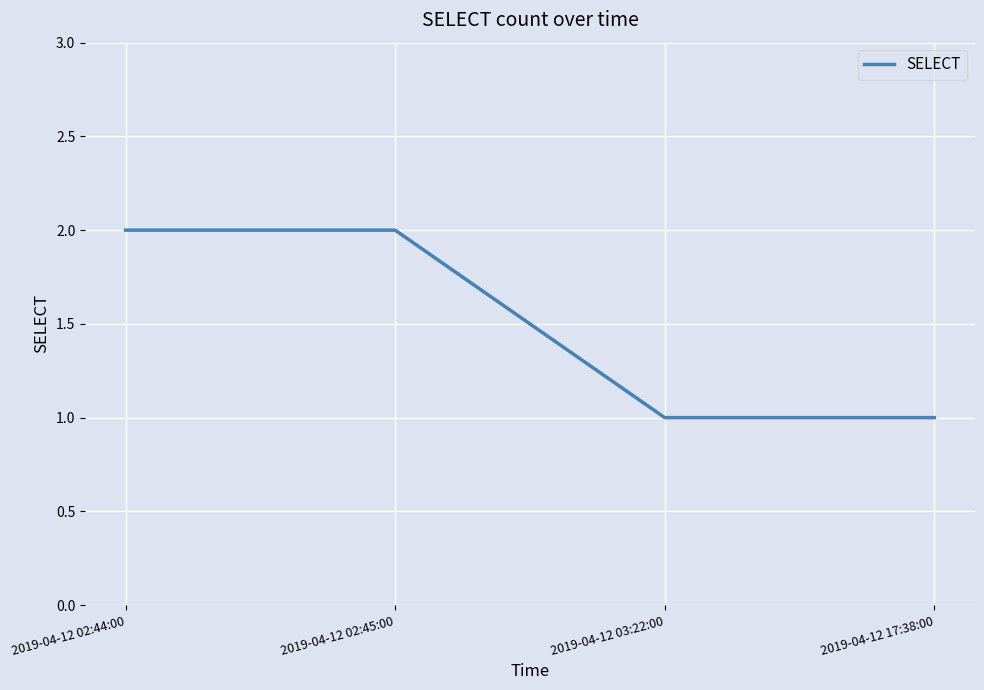

What is the sum of all values?

6